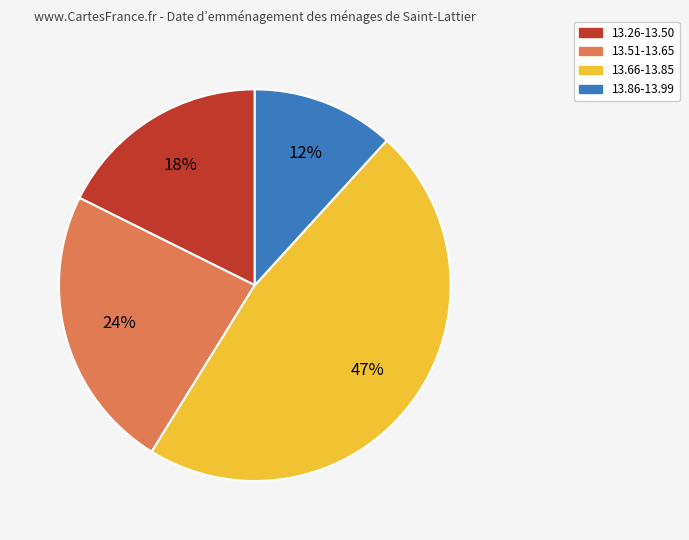

Does any single category account for the majority?

No